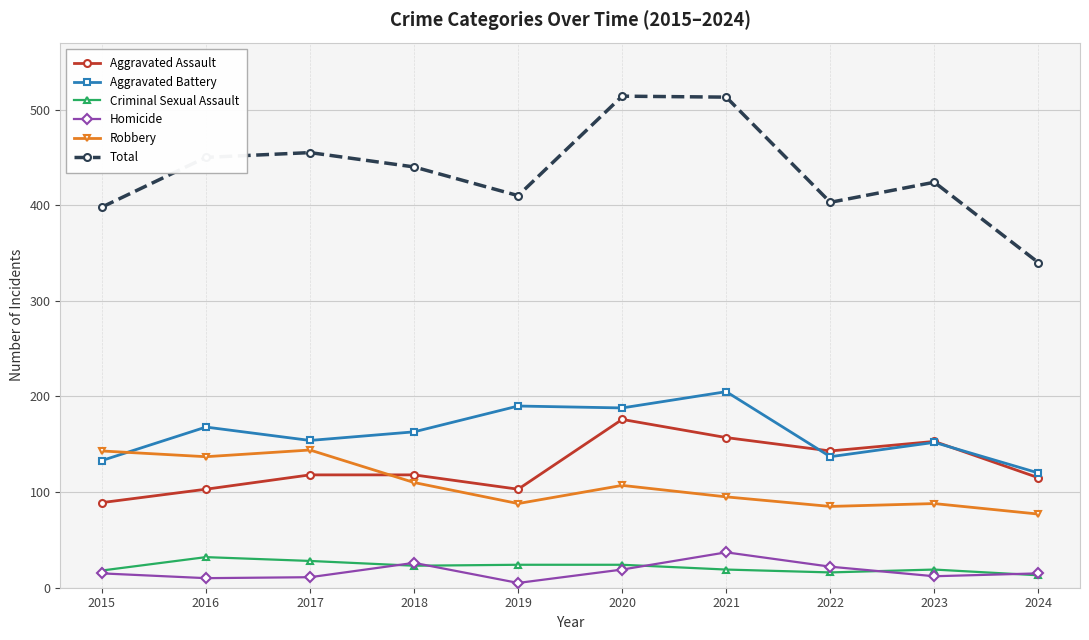

What is the total value across all series at 2023?

848